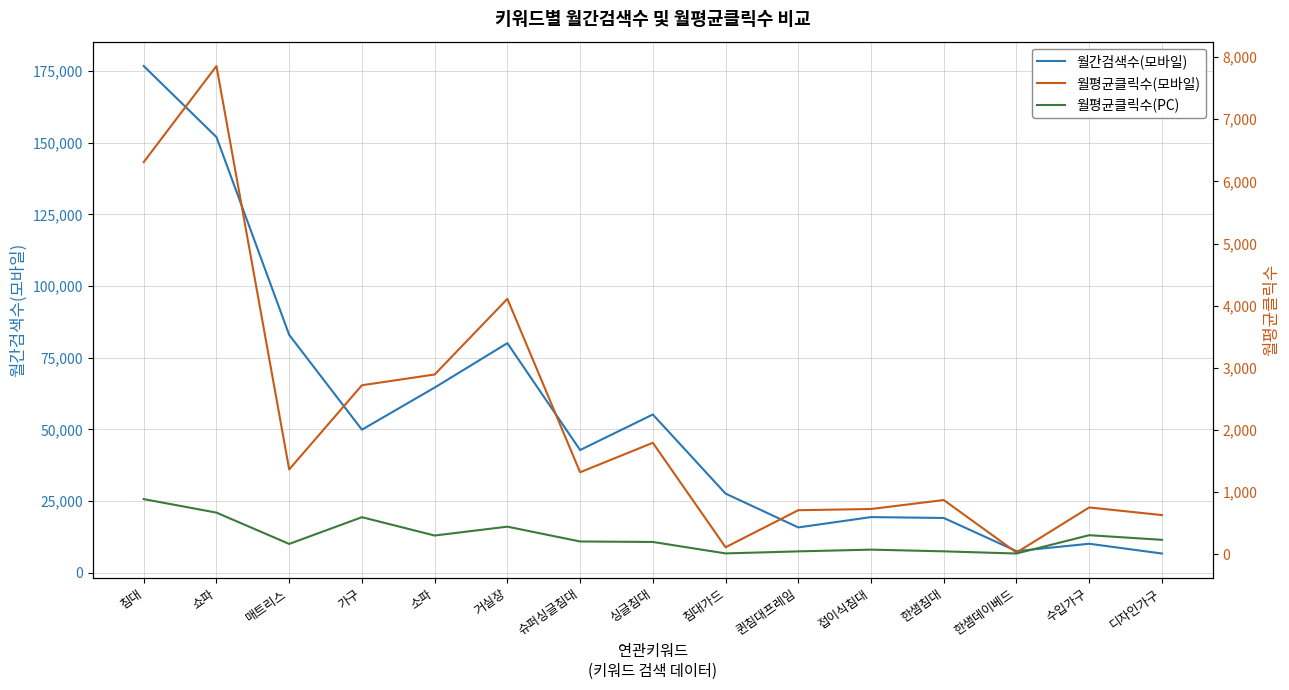

True or false: 월평균클릭수(모바일) has more than 1 points higher than both neighbors.

True